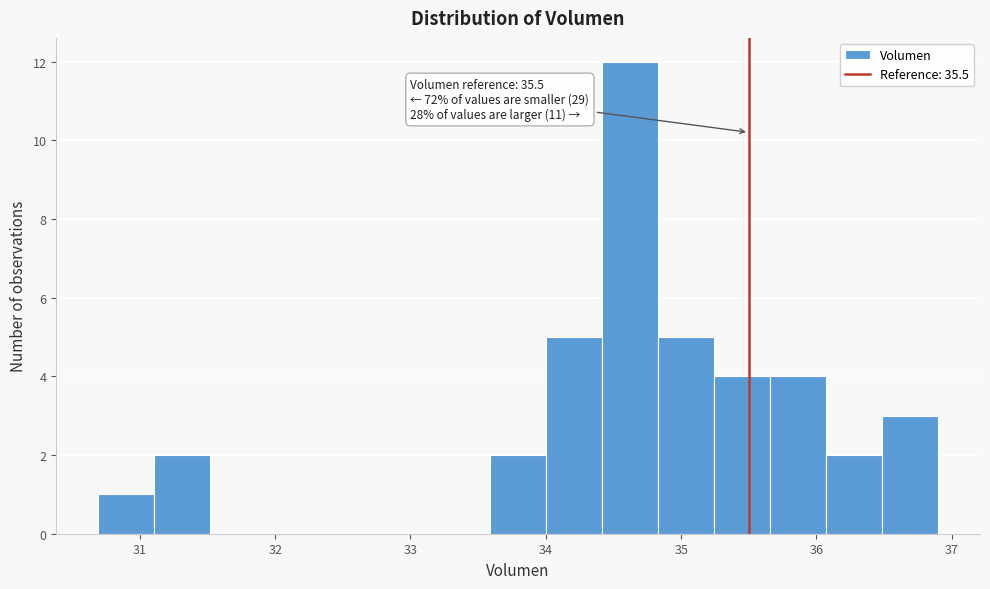

Over which range of the x-axis is the bar tallest?

34.4 to 34.8